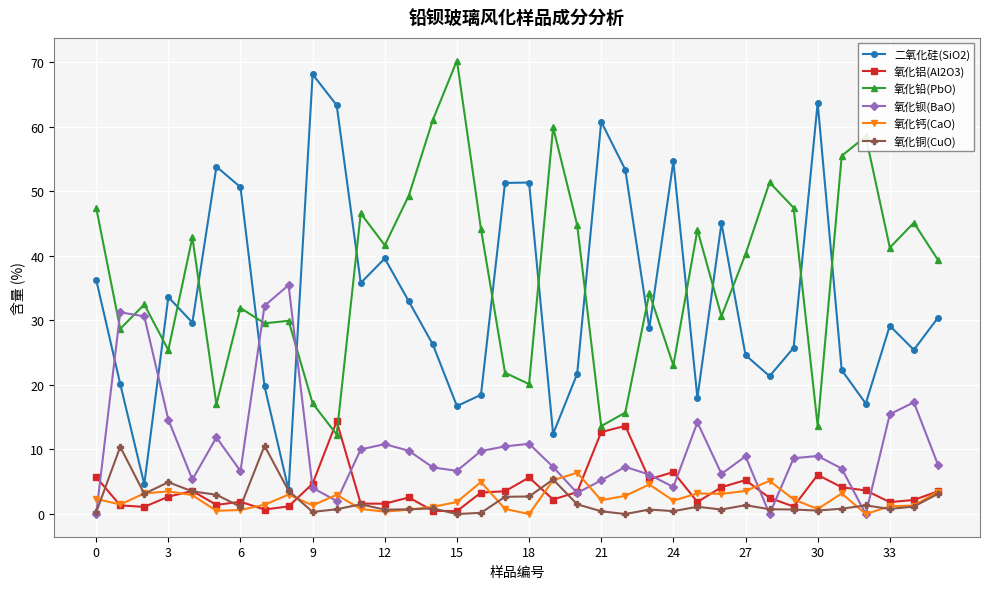

True or false: 氧化铝(Al2O3) has more than 2 points higher than both neighbors.

True